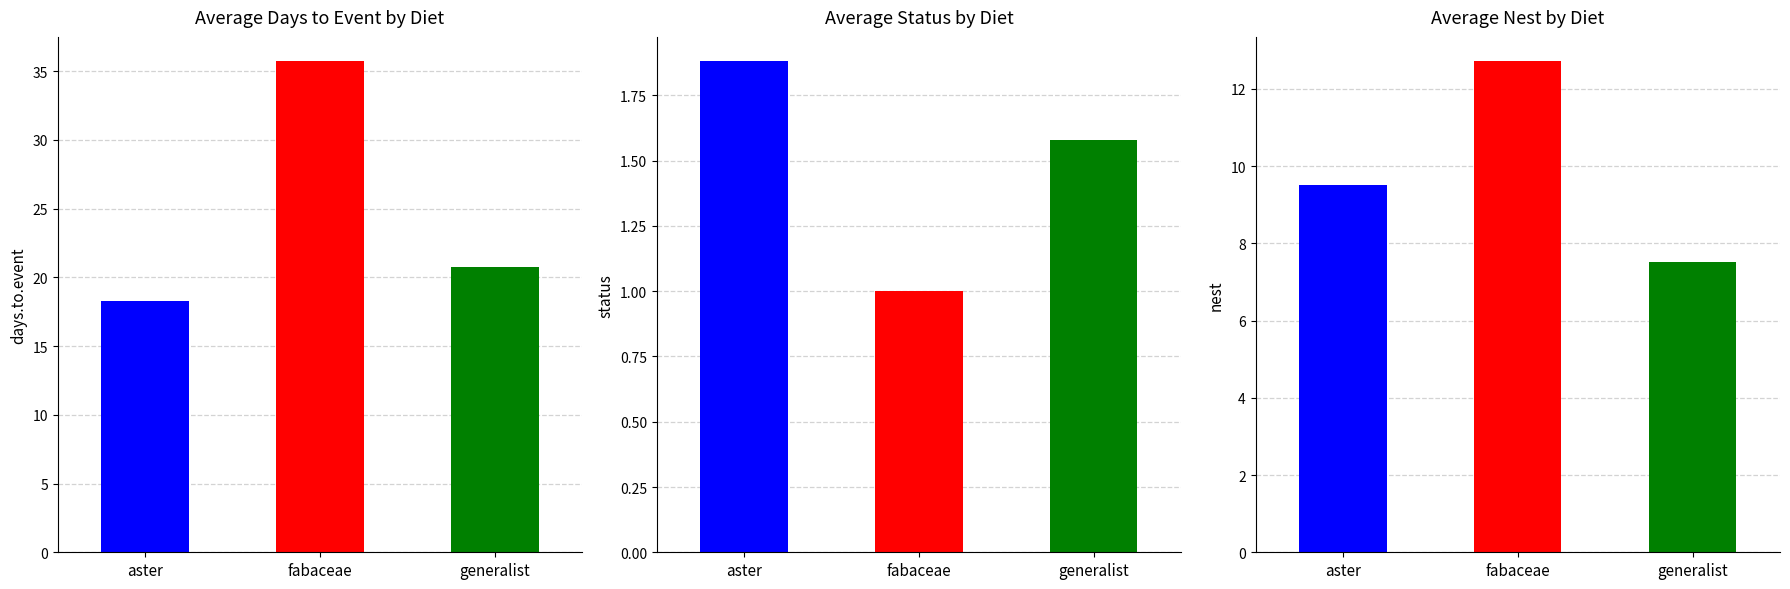

What is the label of the 1st bar from the right?

generalist